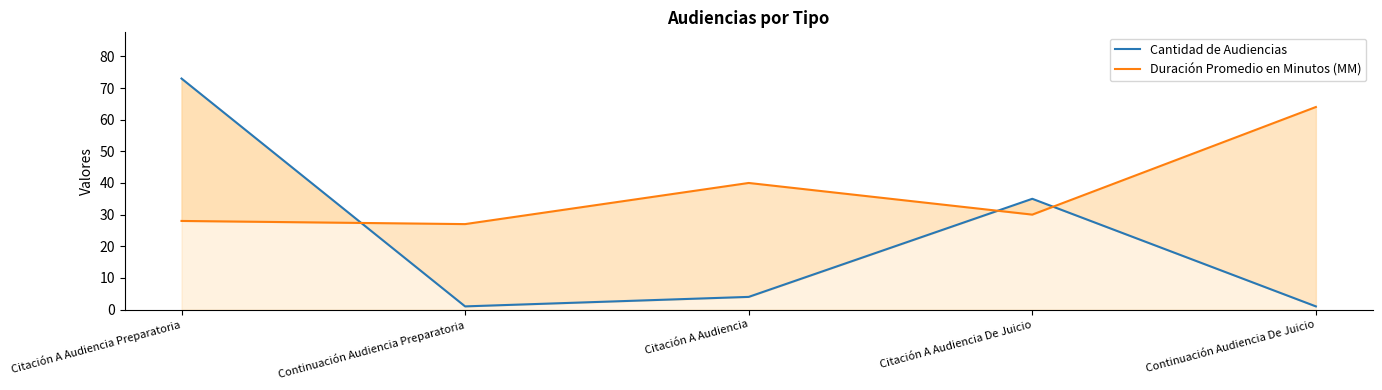

What is the label of the 1st point from the right?

Continuación Audiencia De Juicio